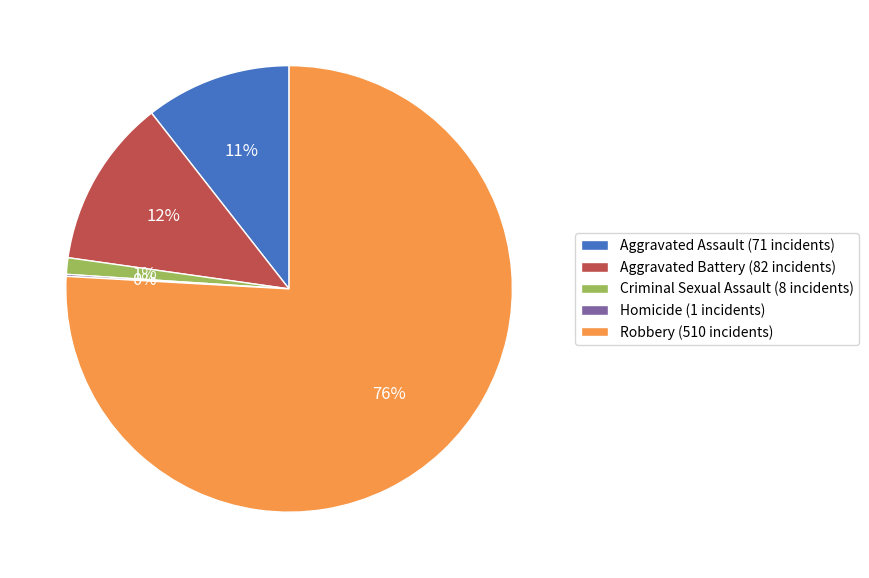

Is the sum of Robbery (510 incidents) and Criminal Sexual Assault (8 incidents) greater than half?

Yes